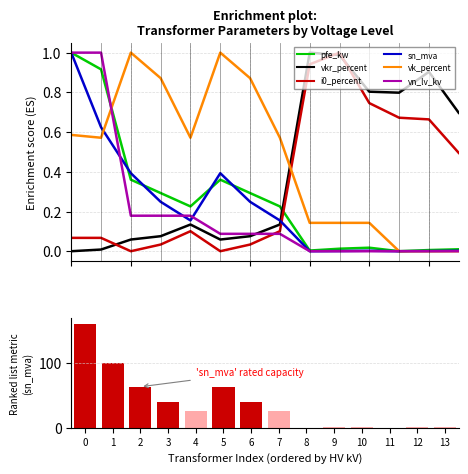

What is the difference between the maximum and minimum values in the sn_mva series?

1.0